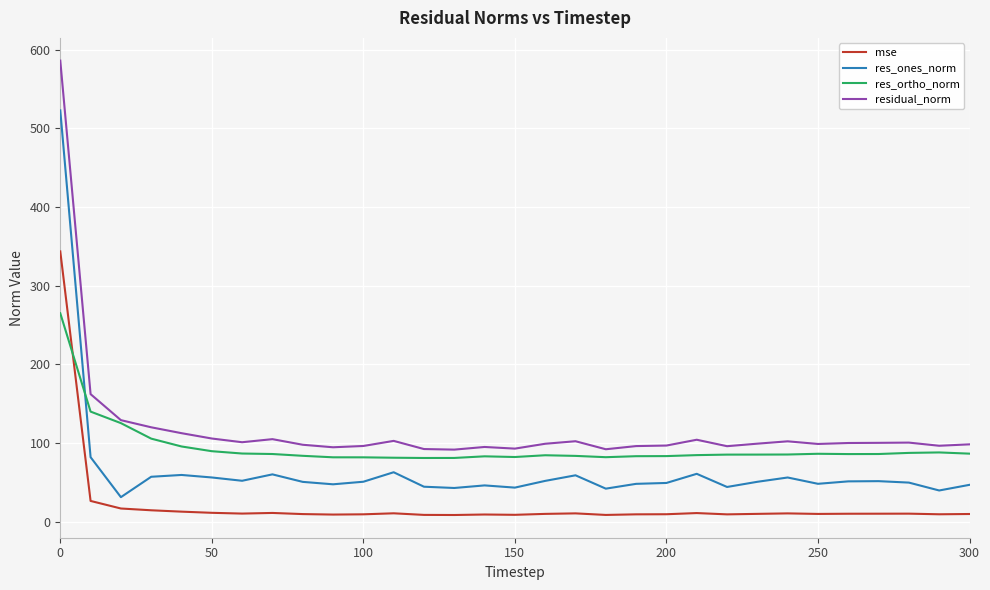

How many lines are shown in the chart?

4